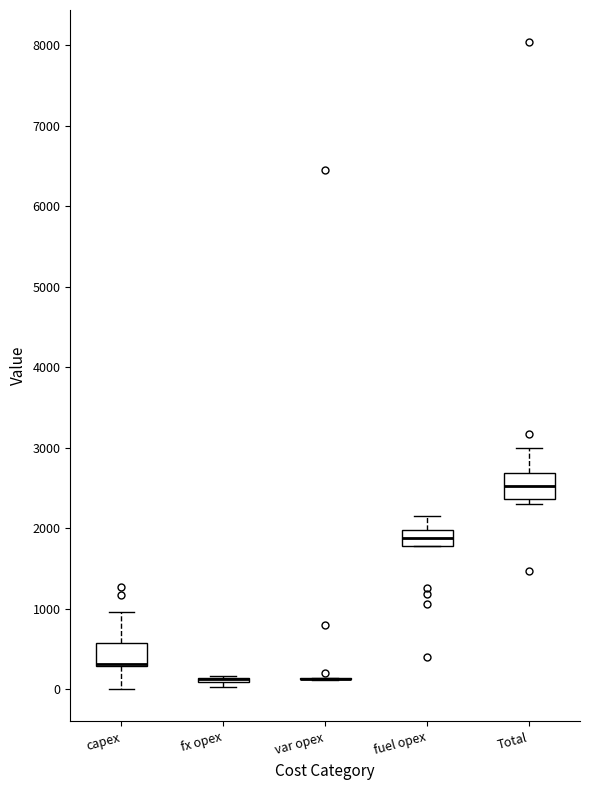

Reading left to right, transcribe this box plot: for each box, give where its median line is, the range the box spans, and where its two whiskers end, as read against the y-axis. The values are not printed on the chart, so give them approximately, as read against the axis.

capex: median 300 (drawn on the box's lower edge), box 300 to 600, whiskers 0 to 1000
fx opex: box collapsed to a line at 100, whiskers 0 to 200
var opex: box collapsed to a line at 100, whiskers 100 to 100
fuel opex: median 1900, box 1800 to 2000, whiskers 1800 to 2100
Total: median 2500, box 2400 to 2700, whiskers 2300 to 3000